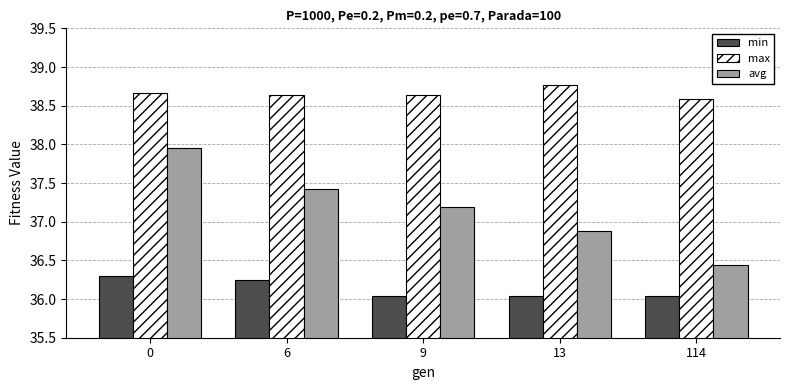

What is the sum of all min values?

180.7